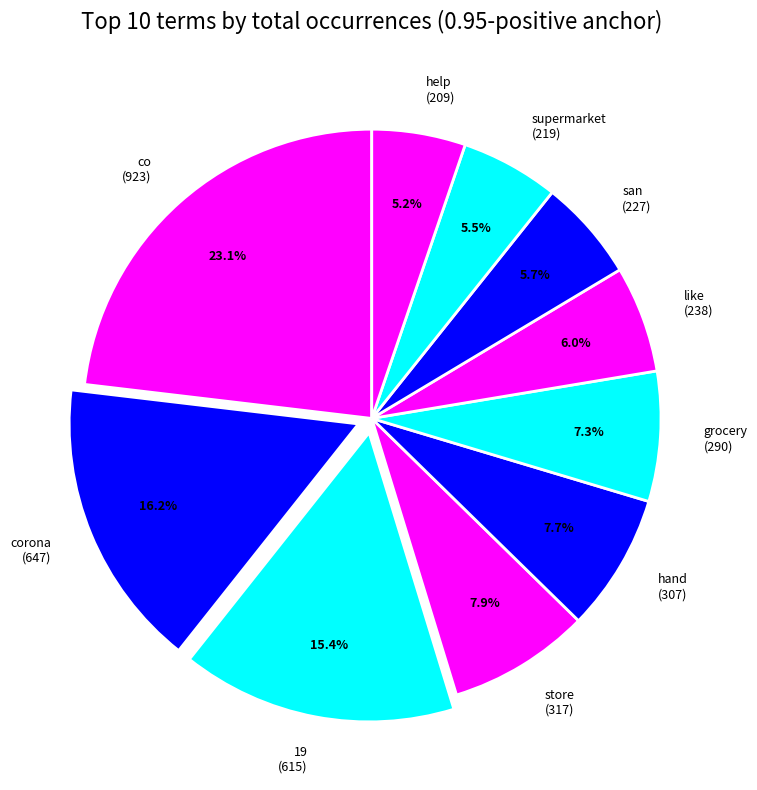

How many slices are in this pie chart?

10